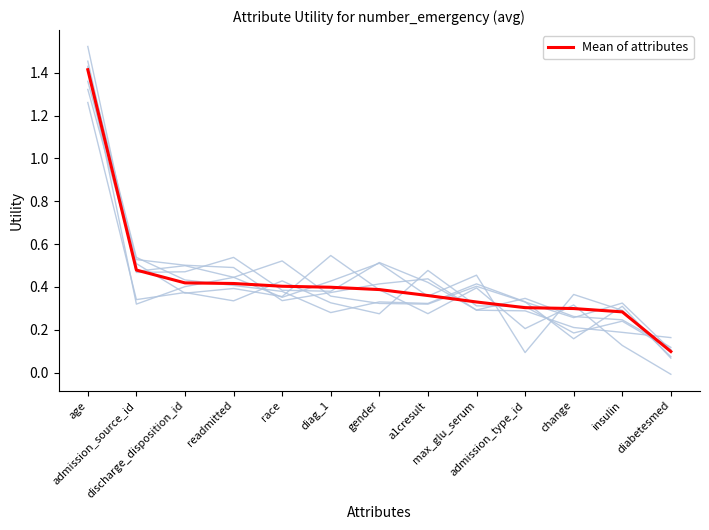

Reading right to left, list all the values displayed in this chart.

0.1	0.3	0.3	0.3	0.3	0.4	0.4	0.4	0.4	0.4	0.4	0.5	1.4